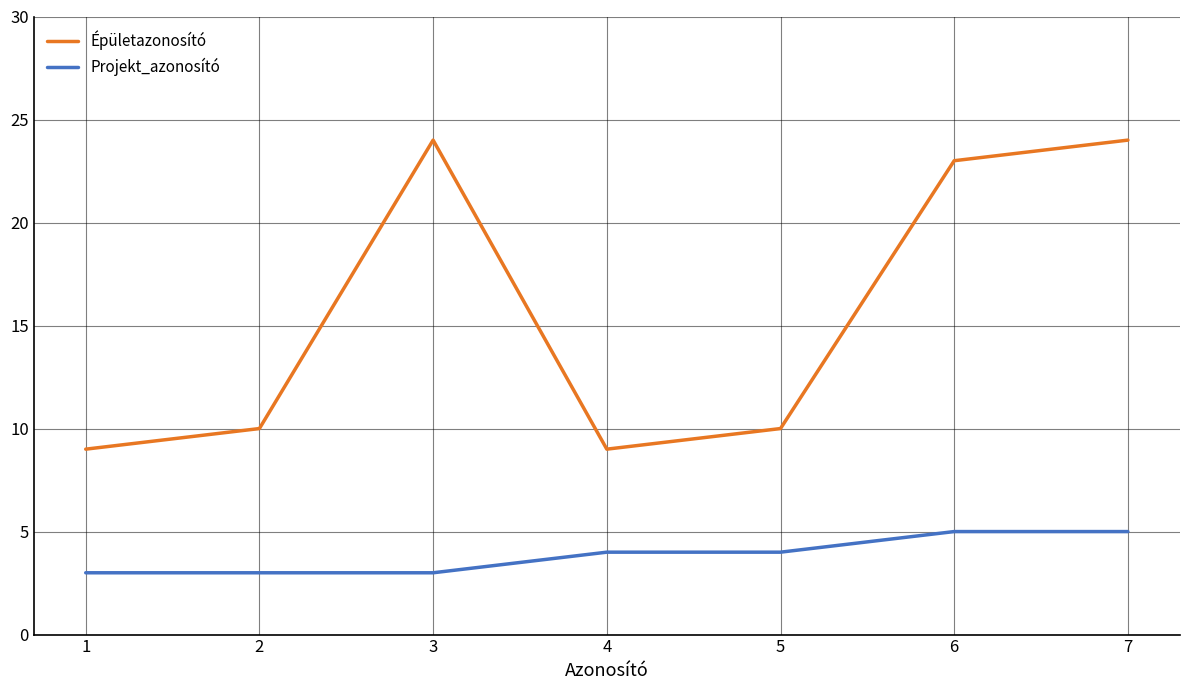

List the series in order of their peak value, lowest first.

Projekt_azonosító, Épületazonosító